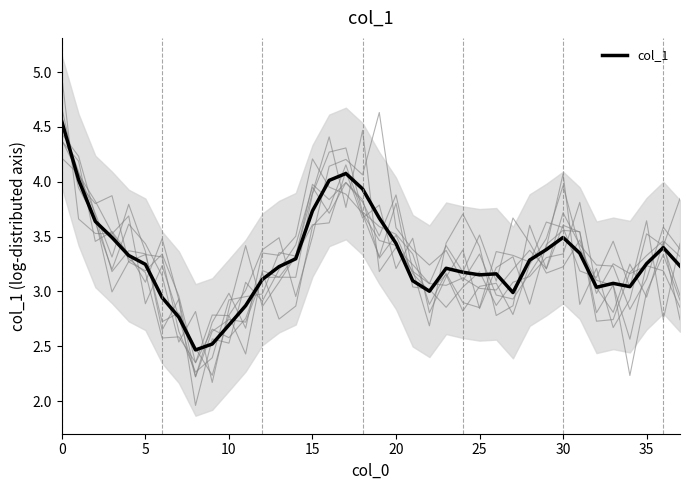

What is the sum of all values?

125.4